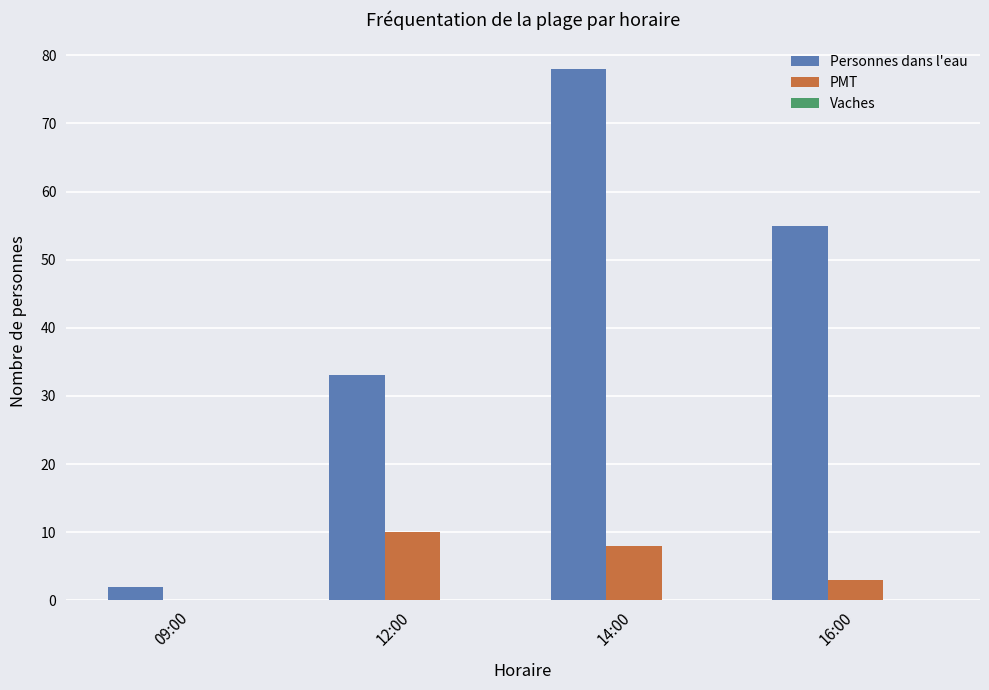

How many groups of bars are there?

4